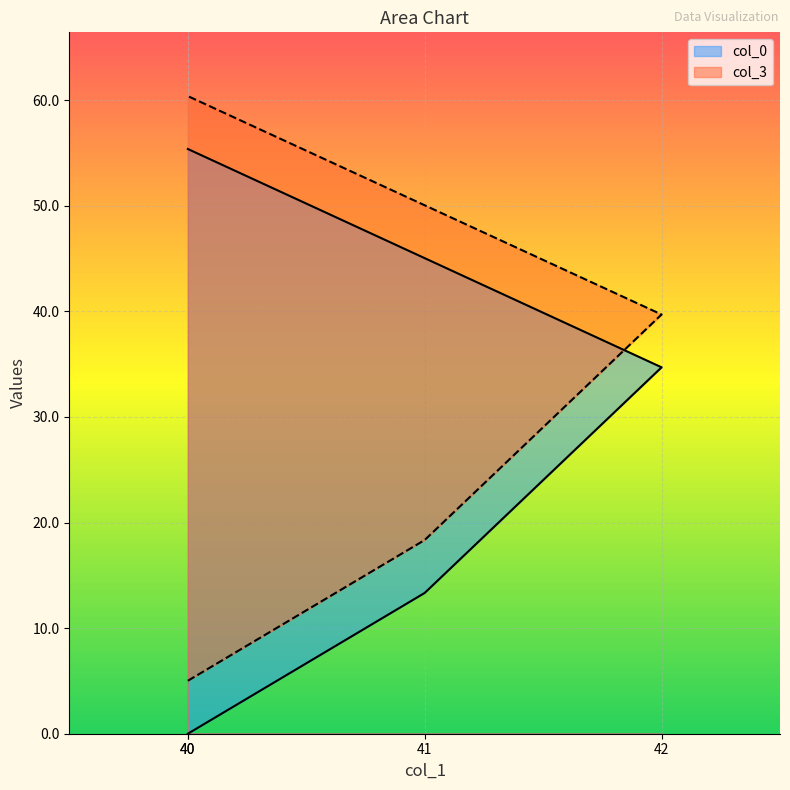

Reading left to right, list all the values displayed in this chart.

col_0: 0.0	13.3	34.7	55.4
col_3: 5.0	18.3	39.7	60.4